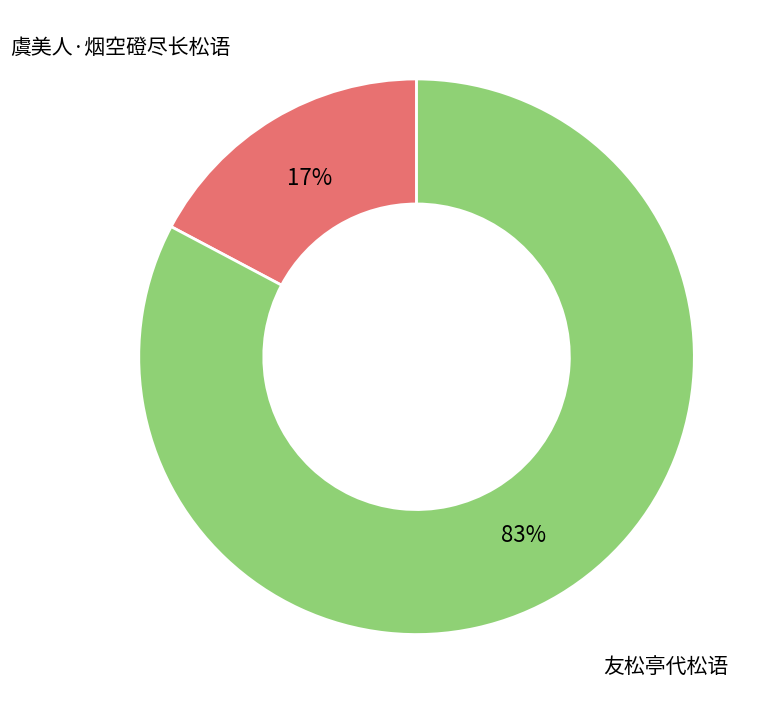

Is it true that 虞美人·烟空磴尽长松语 is 4% of the pie?

False